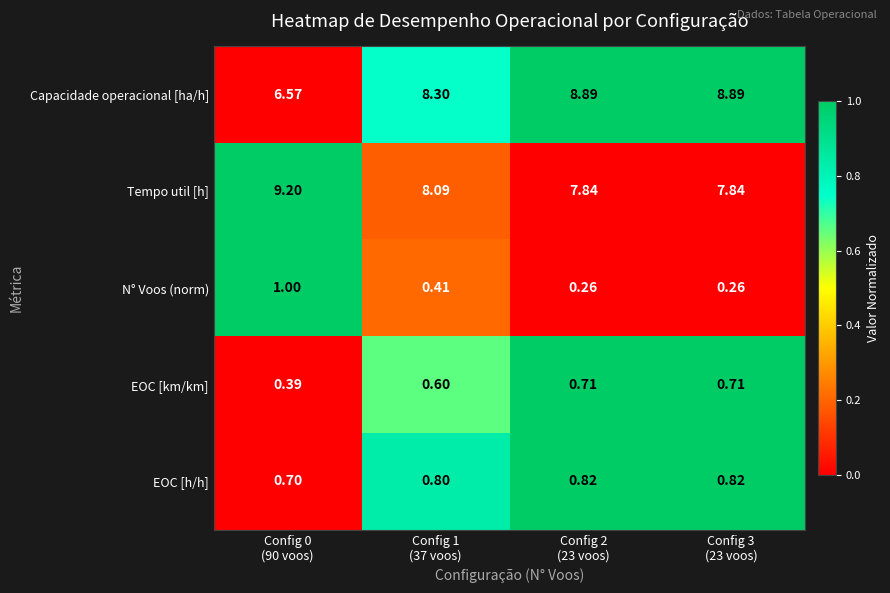

What is the difference between the highest and lowest values at Config 1
(37 voos)?

7.9